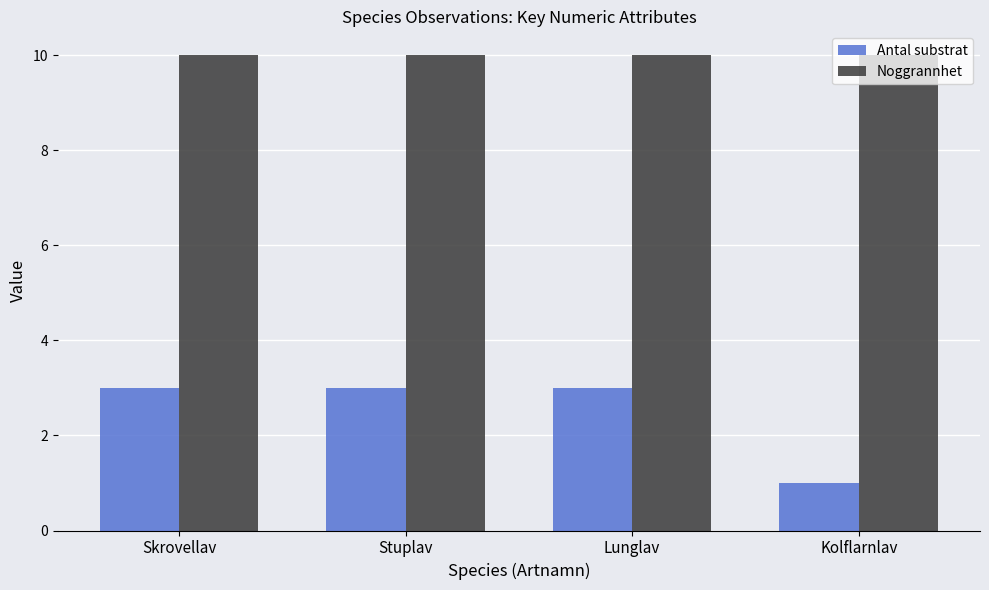

Which series has the largest total across all categories?

Noggrannhet